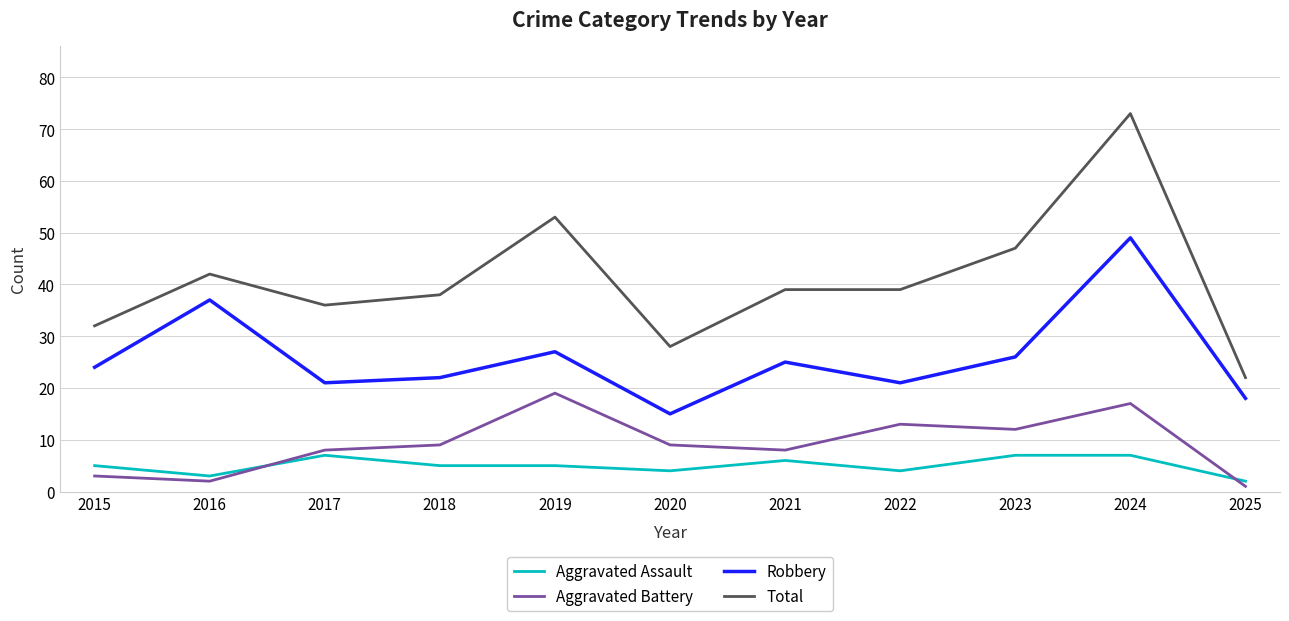

List the series in order of their peak value, lowest first.

Aggravated Assault, Aggravated Battery, Robbery, Total